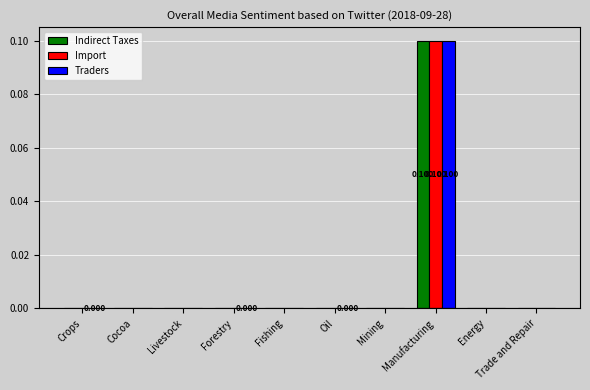

Count the number of categories in the chart.

10